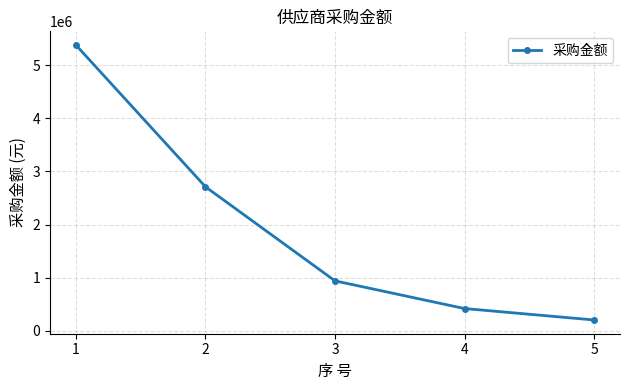

Read the value at 1.

5380000